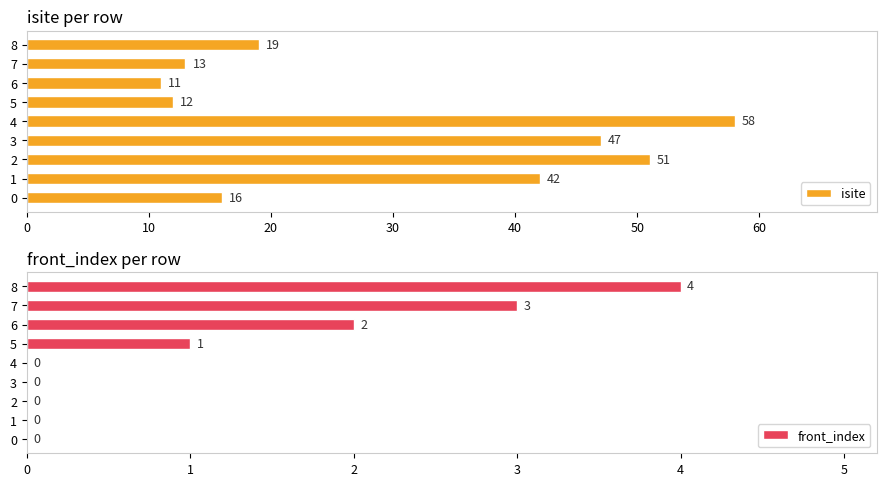

List the series in order of their overall mean, highest first.

isite, front_index